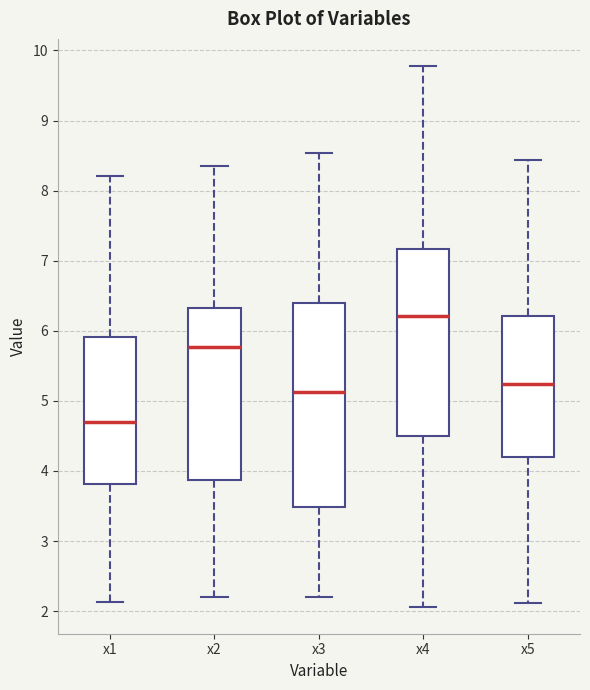

Reading left to right, transcribe this box plot: for each box, give where its median line is, the range the box spans, and where its two whiskers end, as read against the y-axis. The values are not printed on the chart, so give them approximately, as read against the axis.

x1: median 4.7, box 3.8 to 5.9, whiskers 2.1 to 8.2
x2: median 5.8, box 3.9 to 6.3, whiskers 2.2 to 8.3
x3: median 5.1, box 3.5 to 6.4, whiskers 2.2 to 8.5
x4: median 6.2, box 4.5 to 7.2, whiskers 2.1 to 9.8
x5: median 5.2, box 4.2 to 6.2, whiskers 2.1 to 8.4